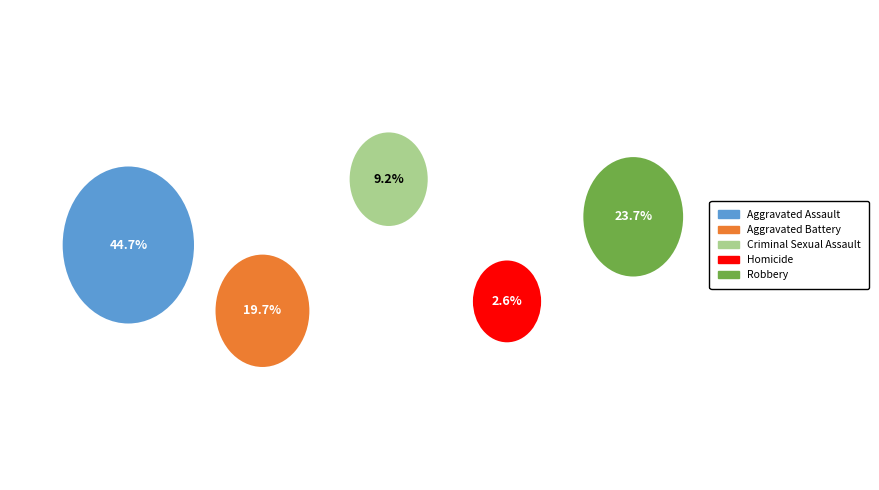

Does Criminal Sexual Assault represent more than half of the total?

No